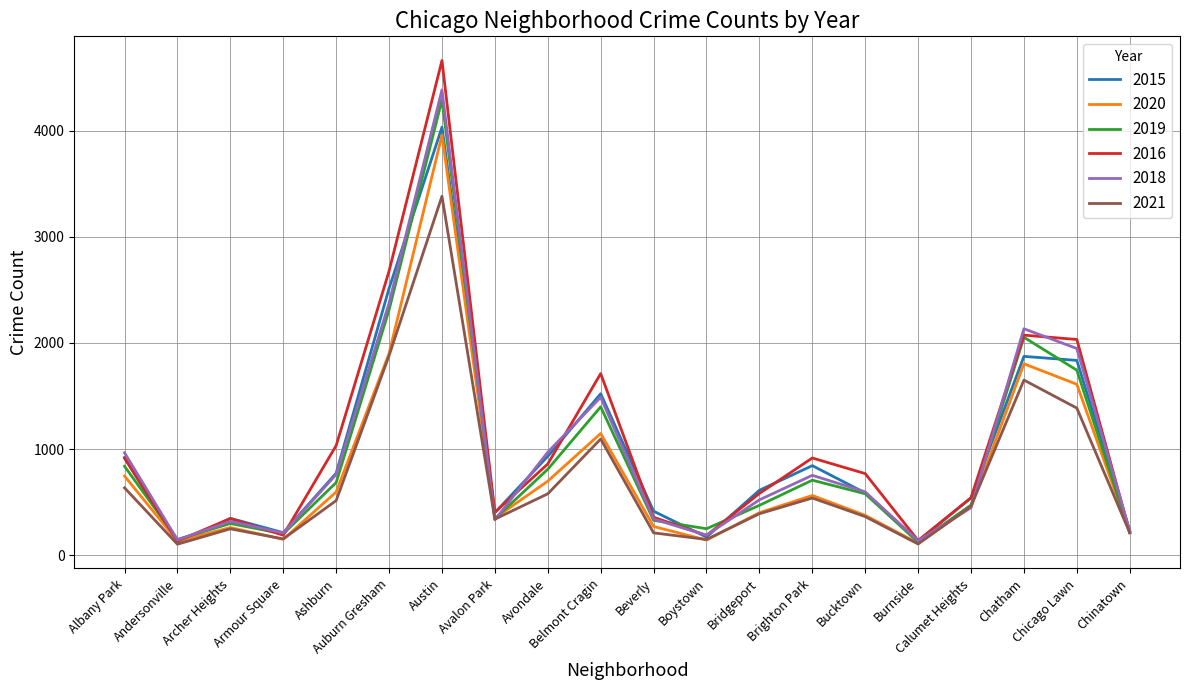

What is the difference between the highest and lowest values at Ashburn?

518